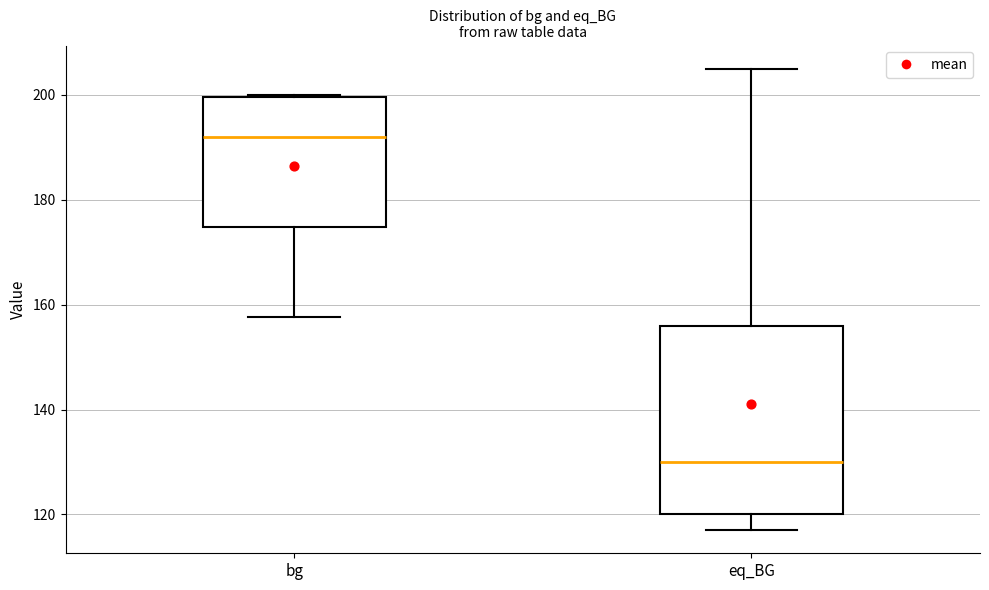

Where is the upper edge of the box for eq_BG on the y-axis? The values are not printed on the chart, so give them approximately, as read against the axis.

156